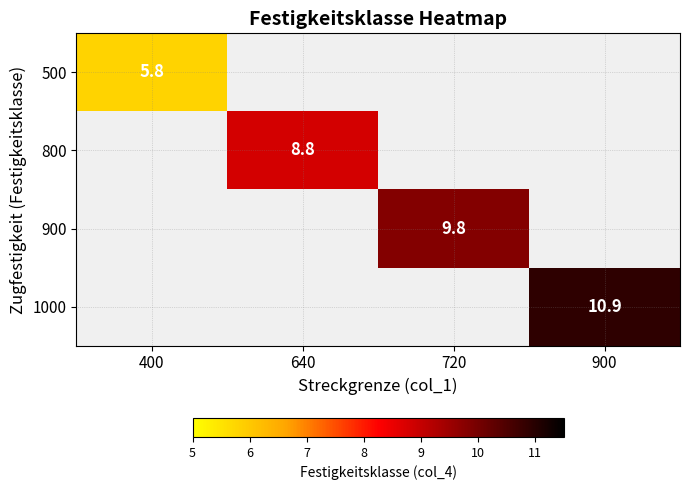

Between 400 and 900, which is larger?

900